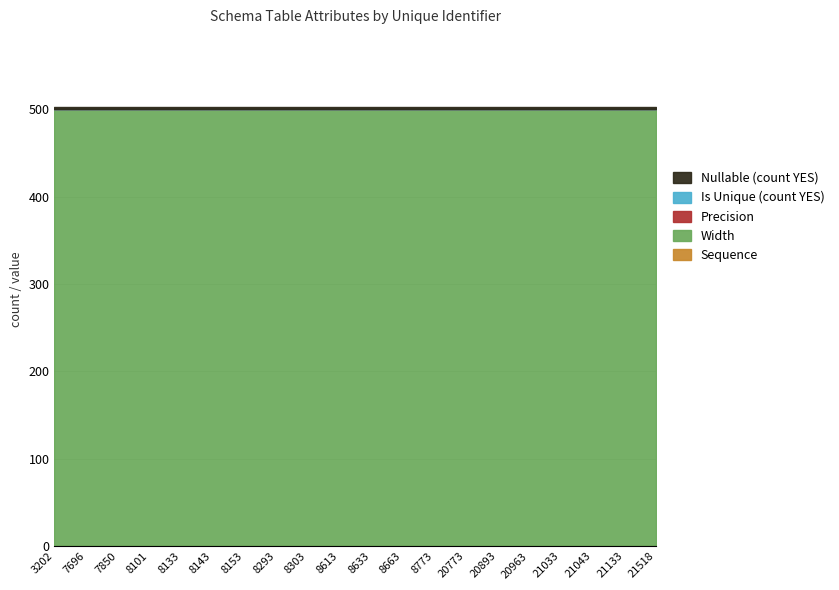

True or false: Precision and Nullable (count YES) cross at least once.

False